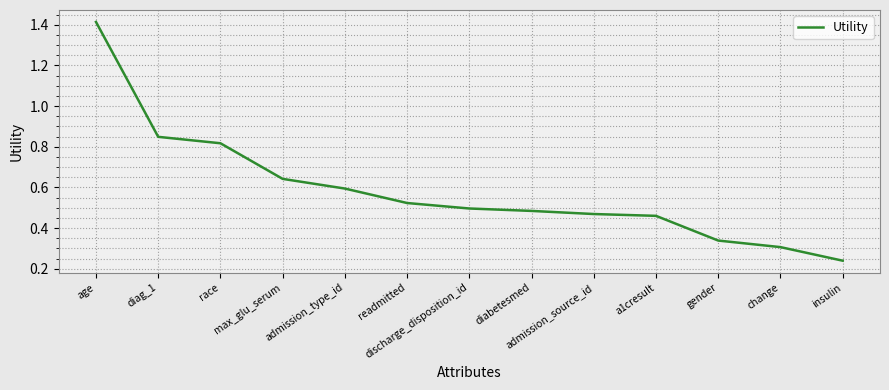

Which label corresponds to the smallest value in the chart?

insulin